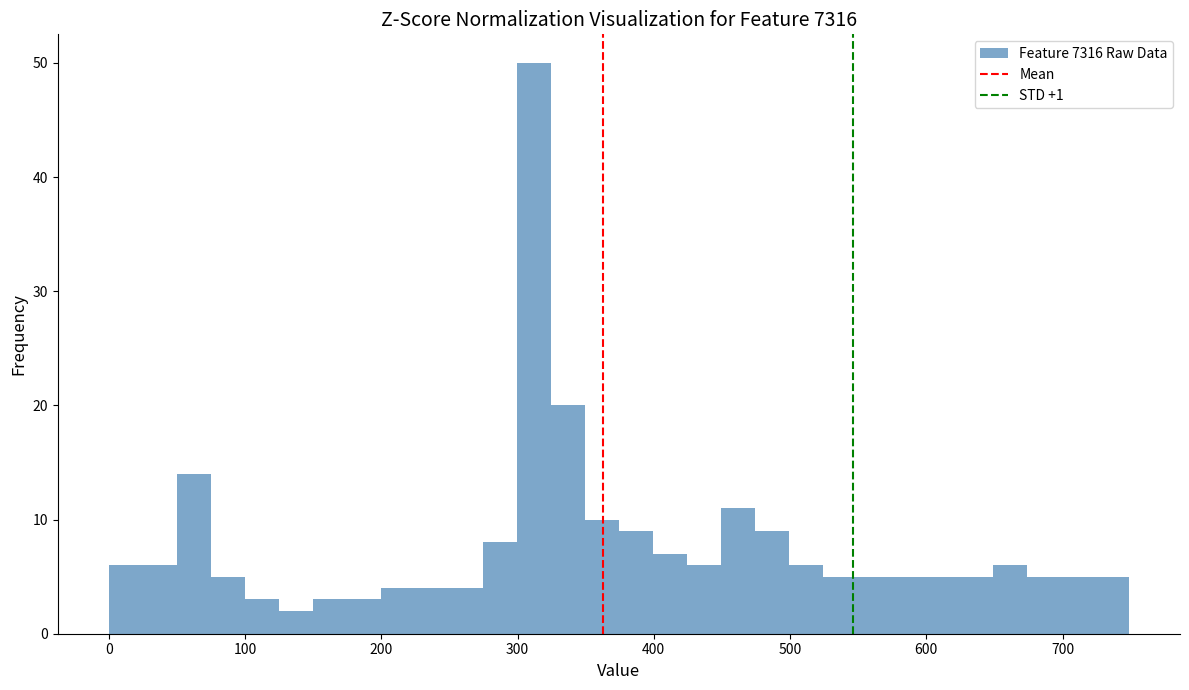

Read against the x-axis, roughly where is the centre of the tallest bar?

310